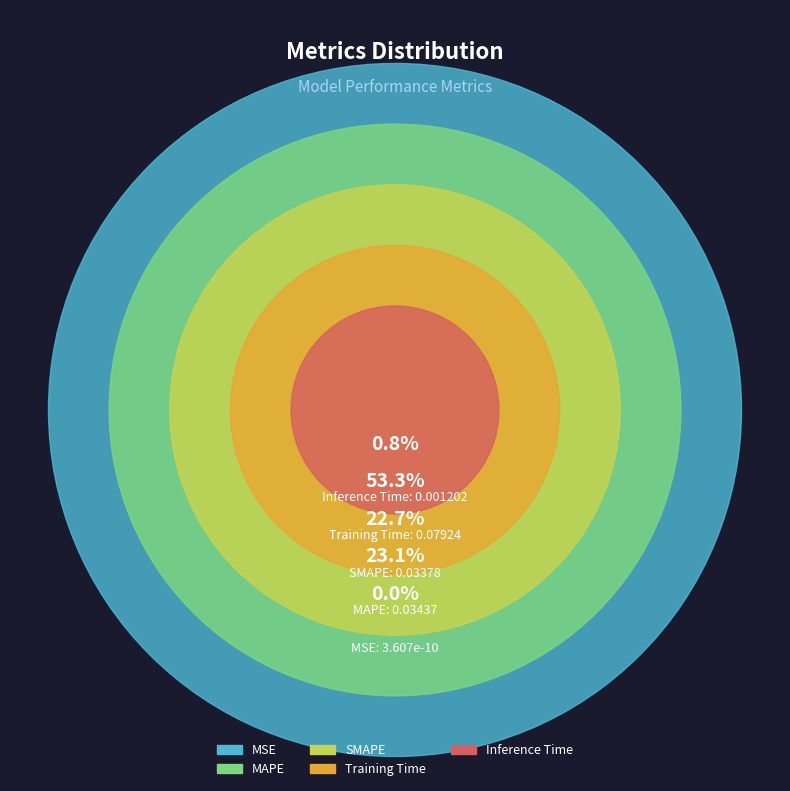

To the nearest percent, what percentage of the pie is SMAPE?

23%